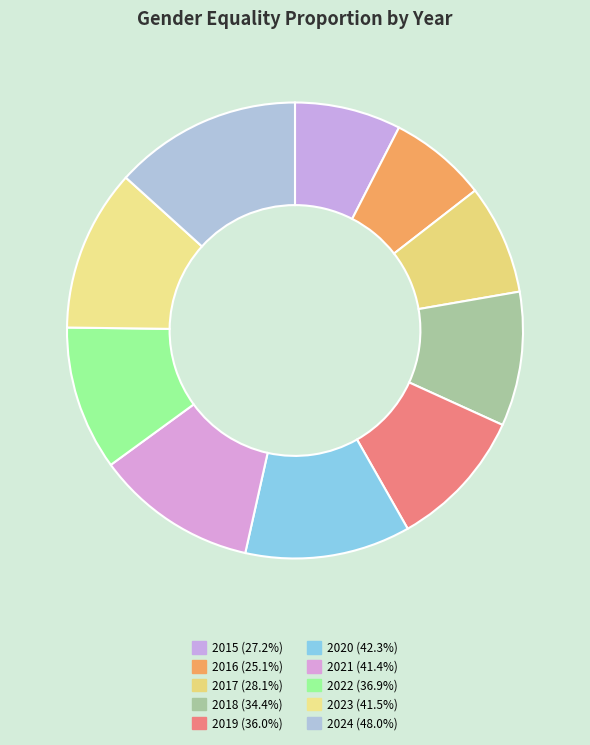

To the nearest percent, what portion does 2018 represent?

10%